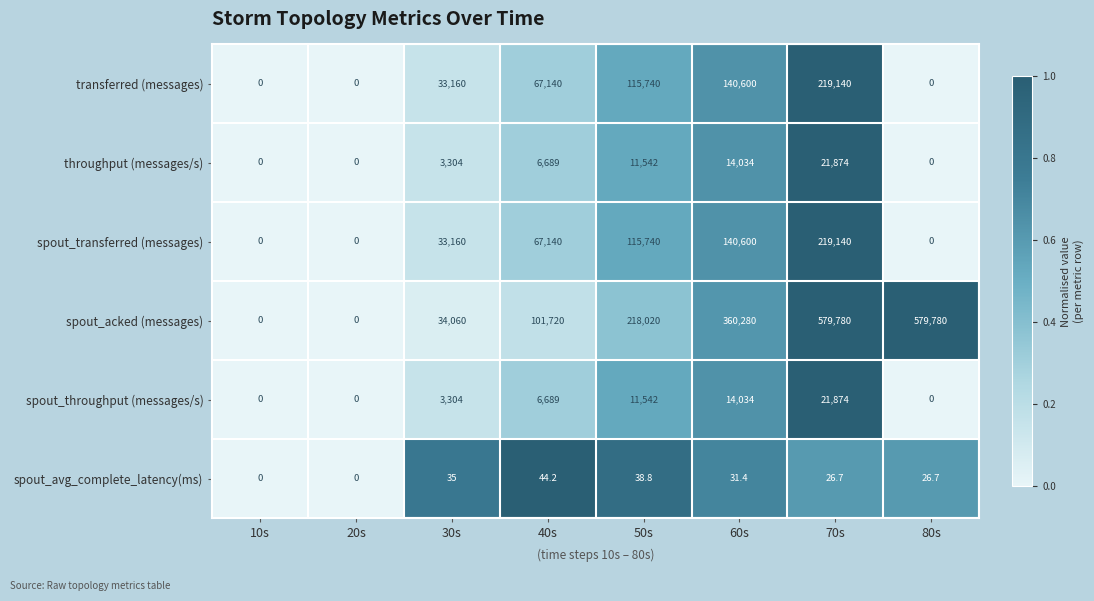

At which category is the sum across all series the highest?

70s